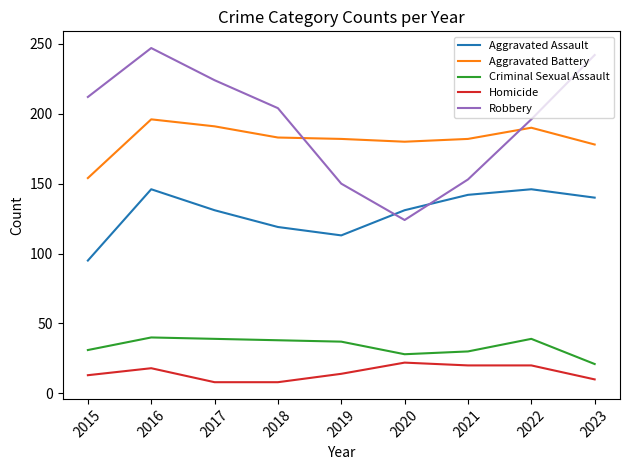

What is the difference between the highest and lowest values at 2018?

196